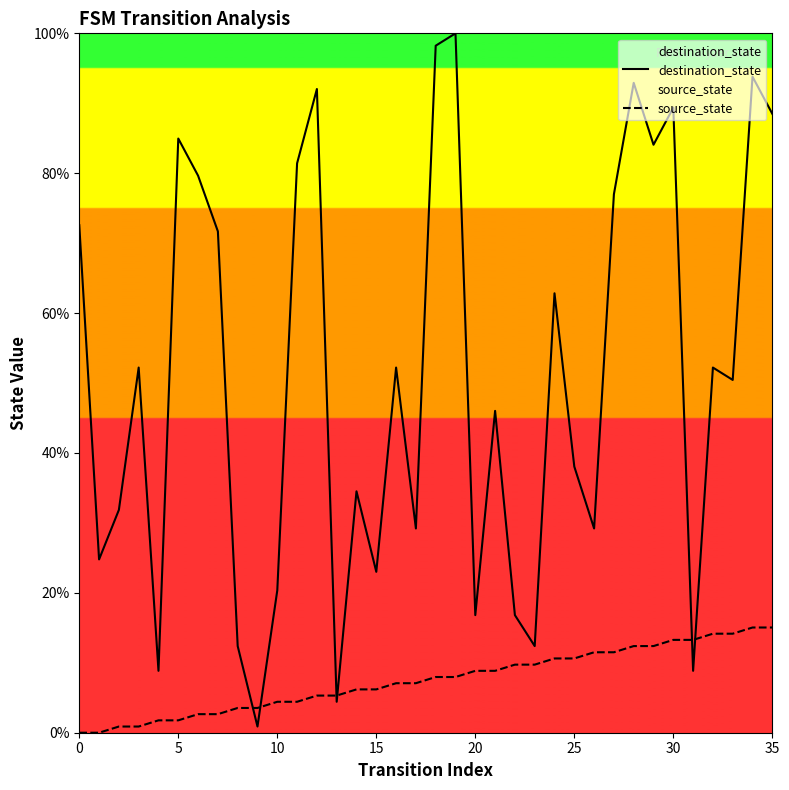

Where is source_state nearest to the value 7?

16